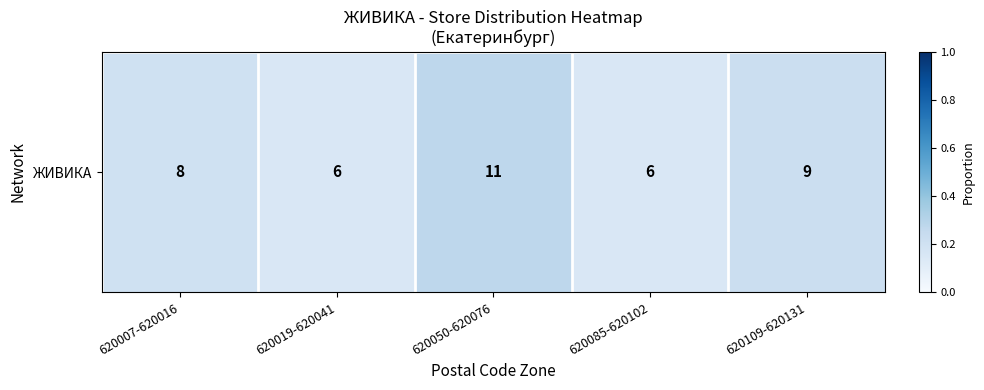

Is it true that the value at 620007-620016 is 0.0?

False